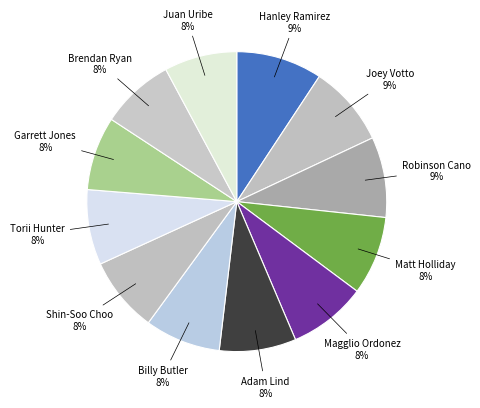

Combined, do Brendan Ryan and Hanley Ramirez account for over 50%?

No